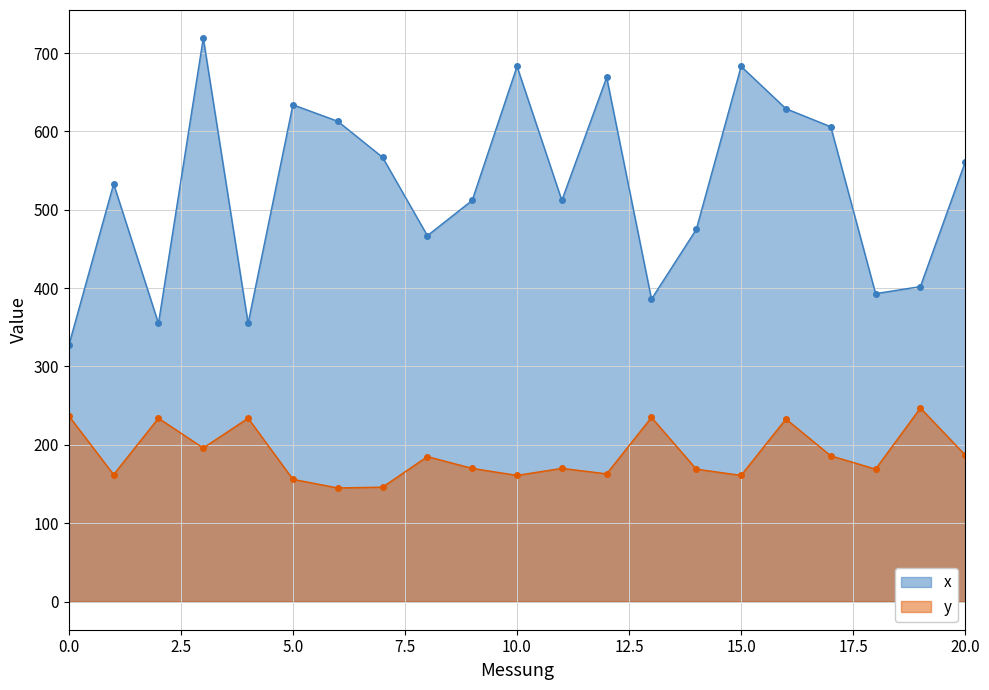

In y, how many points are lower than both neighbors (excluding endpoints)?

7